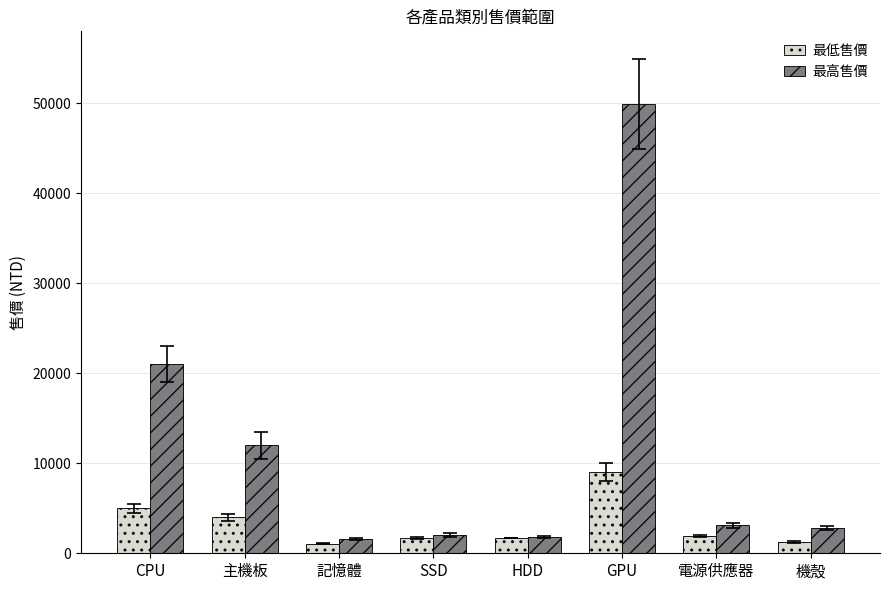

Which series has the widest spread of values?

最高售價